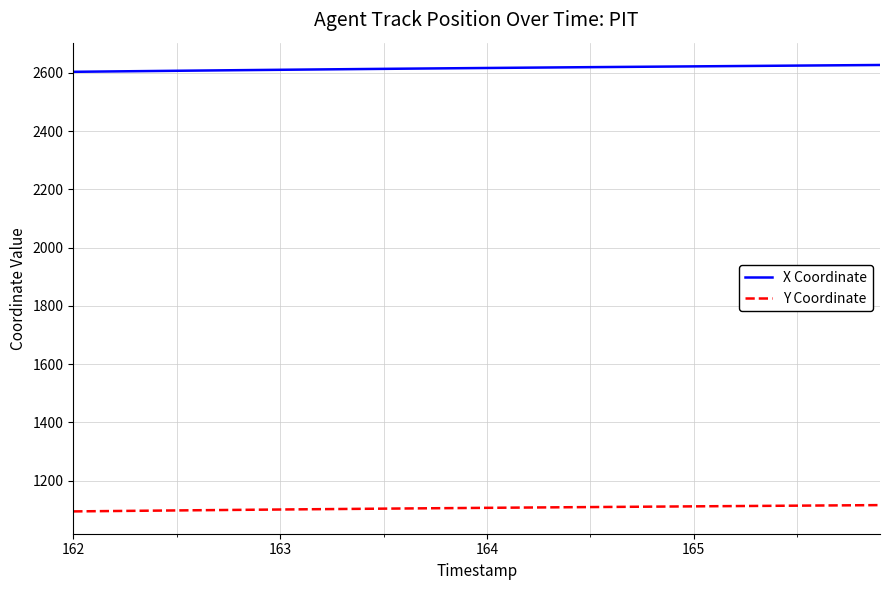

What is the sum of all Y Coordinate values?

44222.4